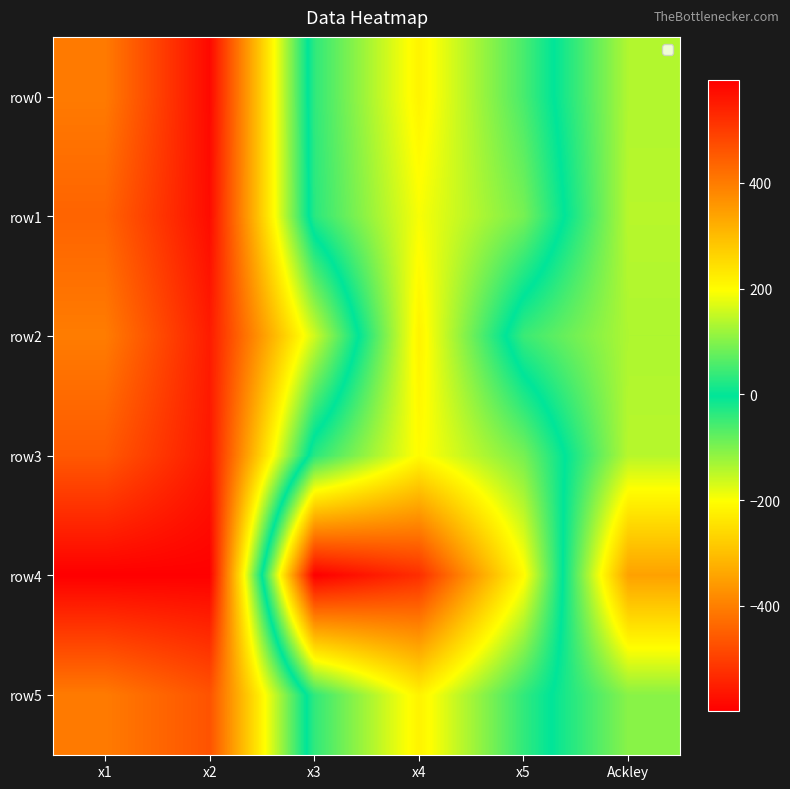

List the series in order of their peak value, lowest first.

row1, row3, row0, row5, row2, row4